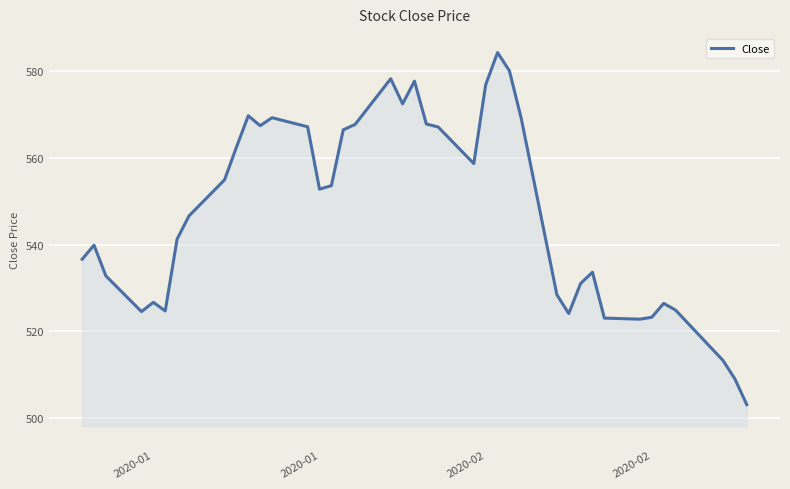

What is the minimum value shown in the chart?

503.0